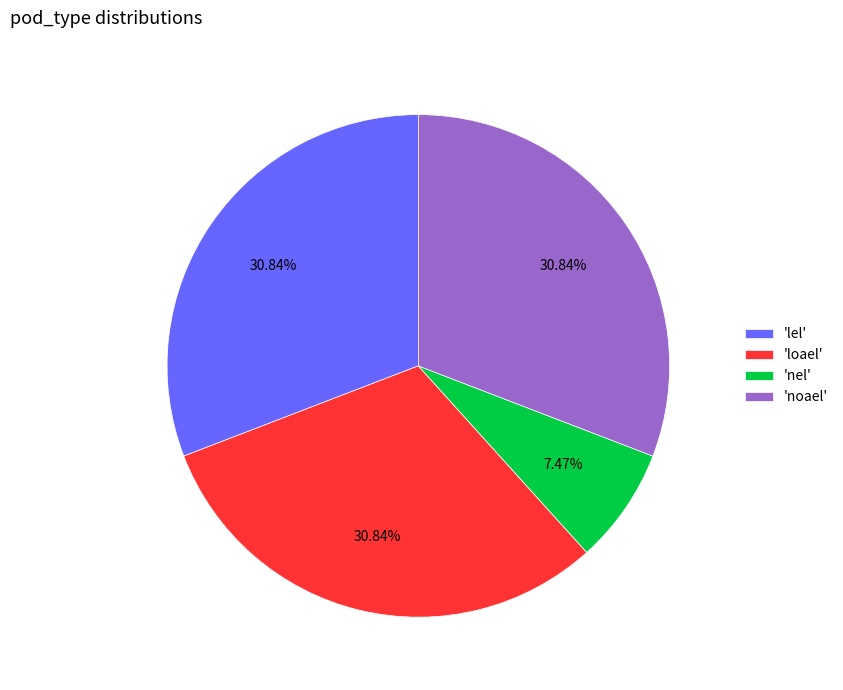

How many segments does this pie chart have?

4